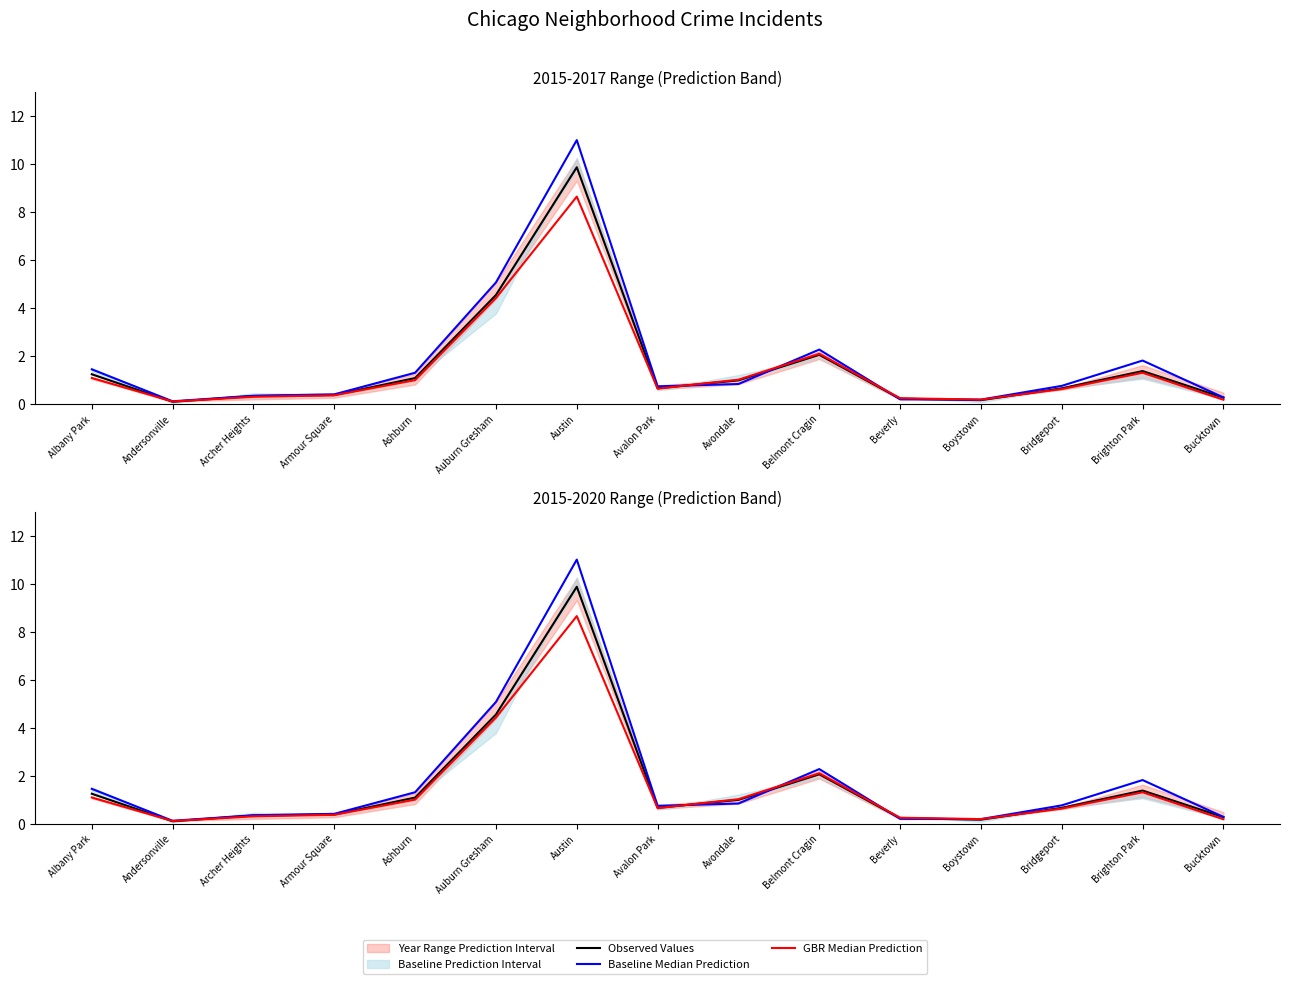

Between Auburn Gresham and Bucktown, which is larger?

Auburn Gresham